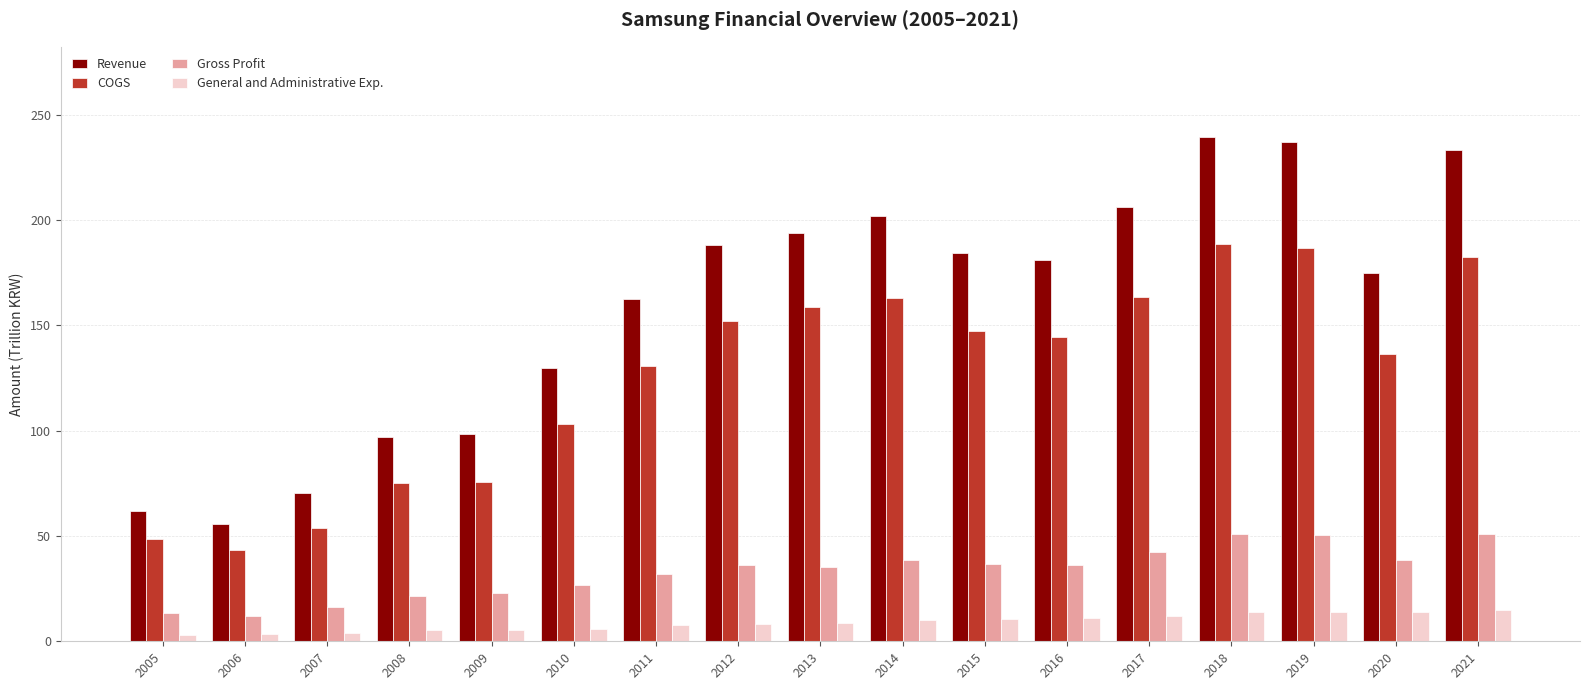

What is the difference between the highest and lowest values at 2014?

191.8